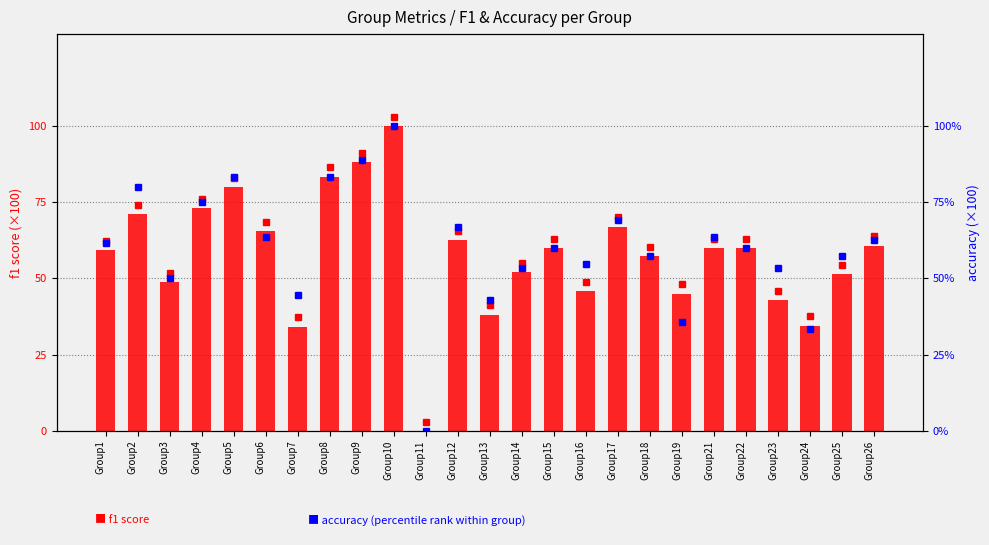

Which category has the lowest value in the accuracy (×100) series?

Group11